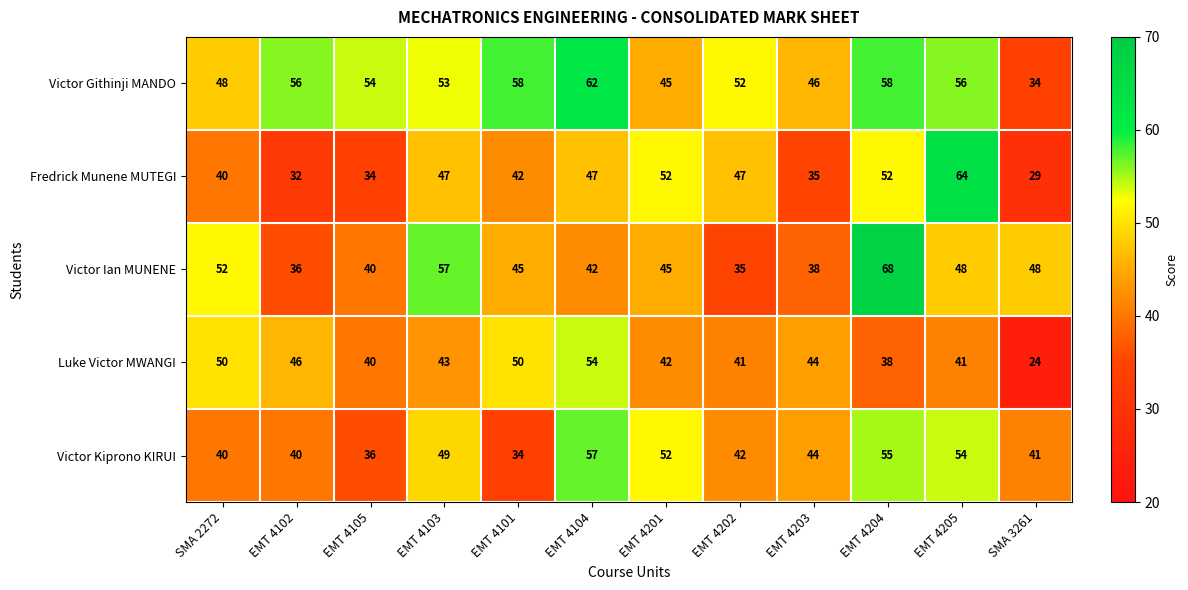

What is the average value of the Victor Githinji MANDO series?

52